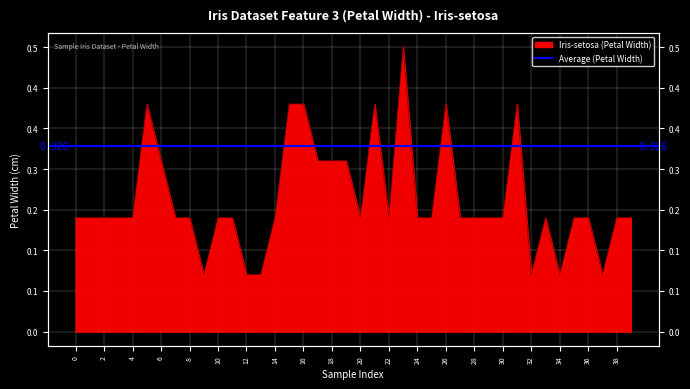

Reading left to right, extract all data points from this chart.

0.2	0.2	0.2	0.2	0.2	0.4	0.3	0.2	0.2	0.1	0.2	0.2	0.1	0.1	0.2	0.4	0.4	0.3	0.3	0.3	0.2	0.4	0.2	0.5	0.2	0.2	0.4	0.2	0.2	0.2	0.2	0.4	0.1	0.2	0.1	0.2	0.2	0.1	0.2	0.2